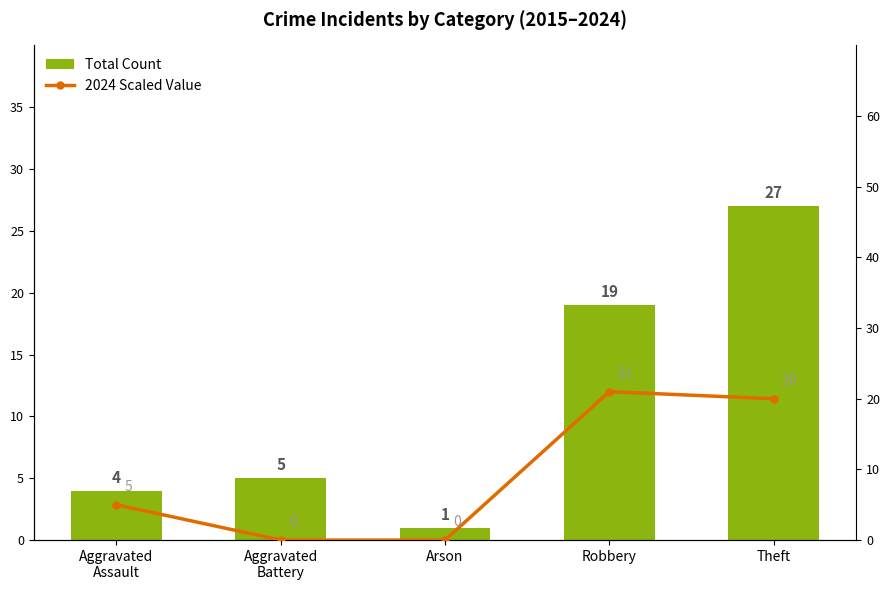

Reading right to left, what are all the values shown in this chart?

Total Count: Theft=27	Robbery=19	Arson=1	Aggravated
Battery=5	Aggravated
Assault=4
2024 Scaled Value: Theft=20	Robbery=21	Arson=0	Aggravated
Battery=0	Aggravated
Assault=5